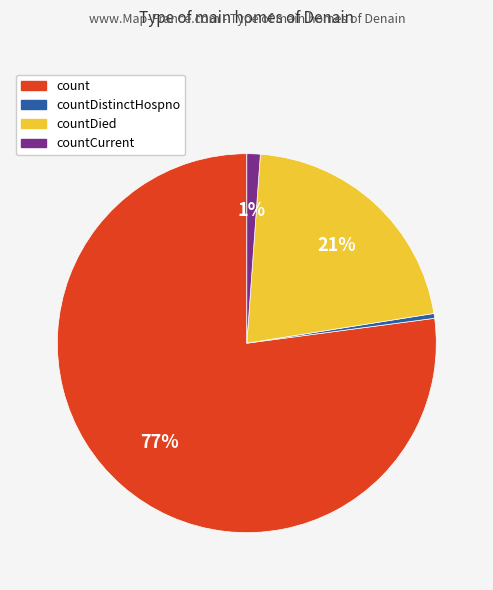

To the nearest percent, what is the average slice percentage?

25%